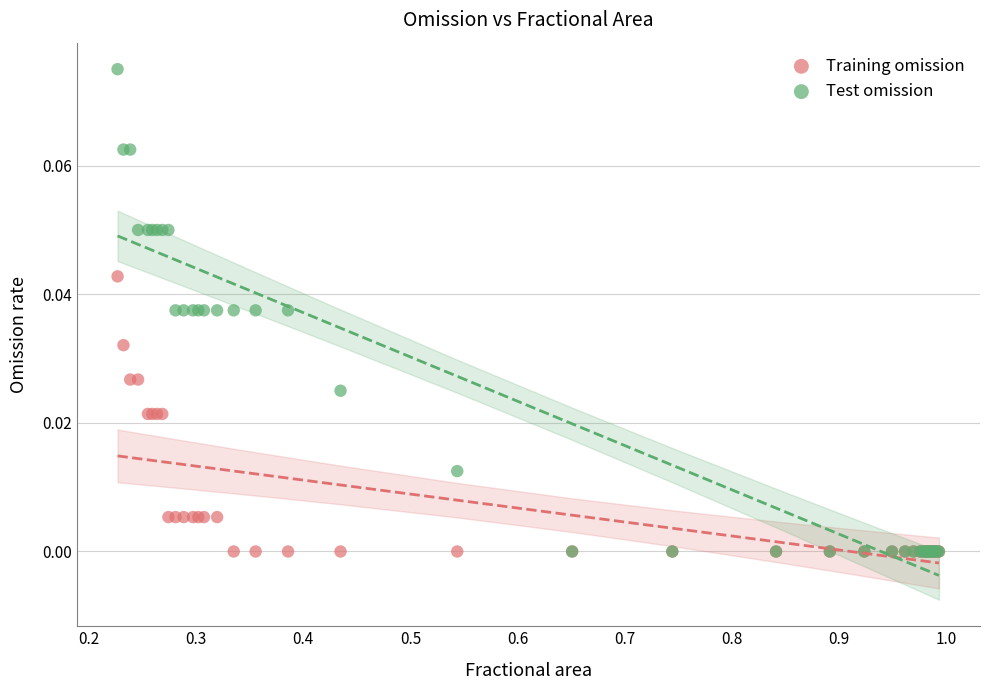

What are all the series names shown in the legend?

Training omission, Test omission